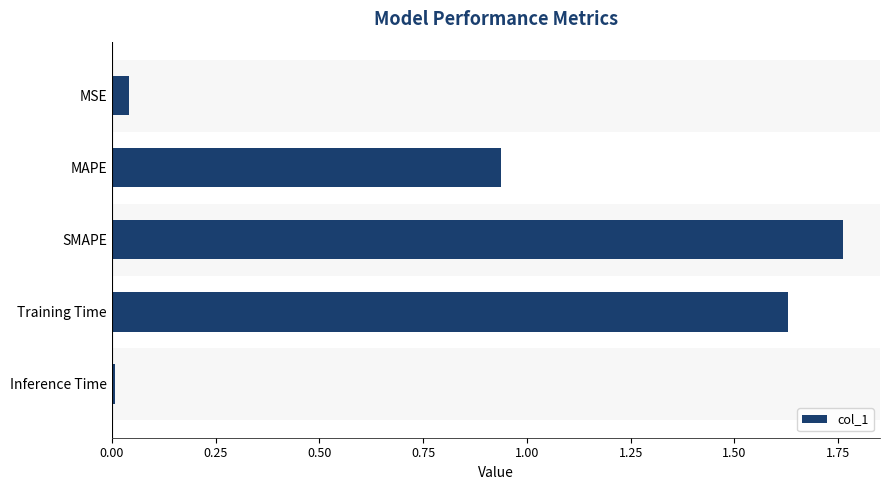

How many bars are there in total?

5